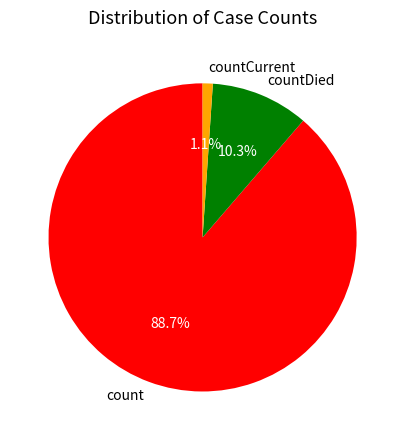

To the nearest percent, what is the combined percentage of countCurrent and countDied?

11%